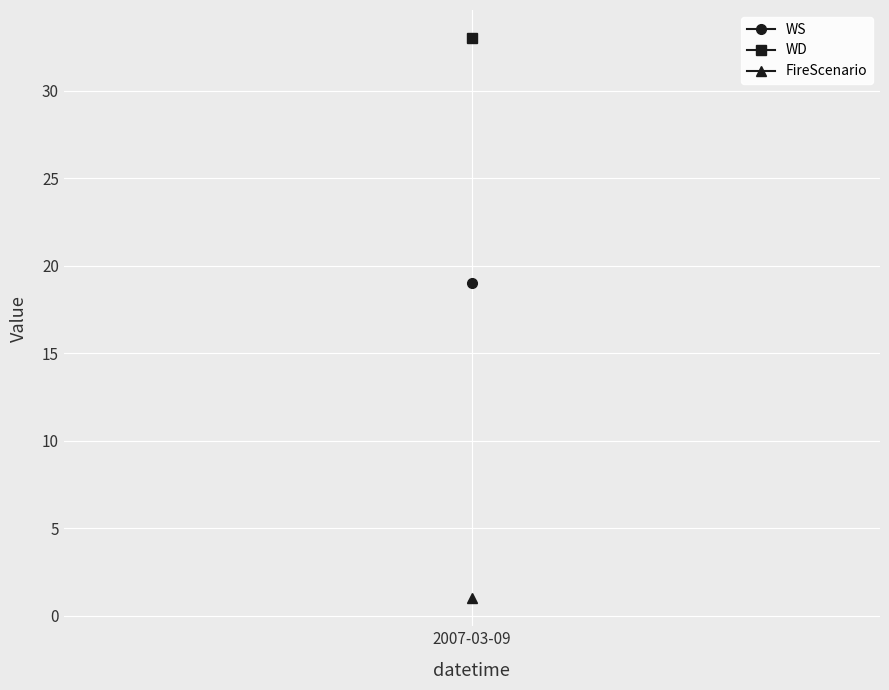

Which series has the largest range (max minus min)?

WS